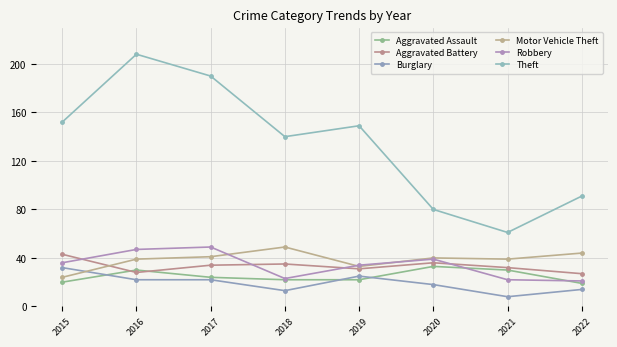

Read the Aggravated Battery value at 2019.

31